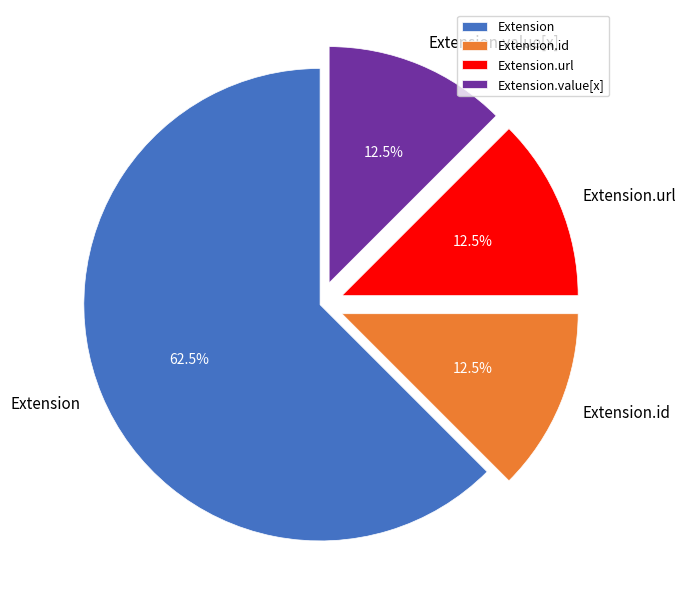

Which slice is the largest?

Extension